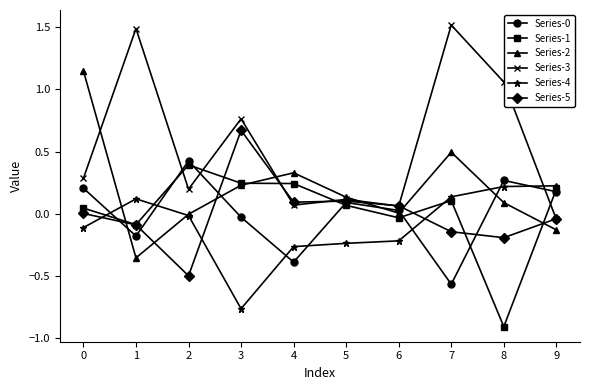

Is it true that Series-4 equals 0.2 at 8?

True